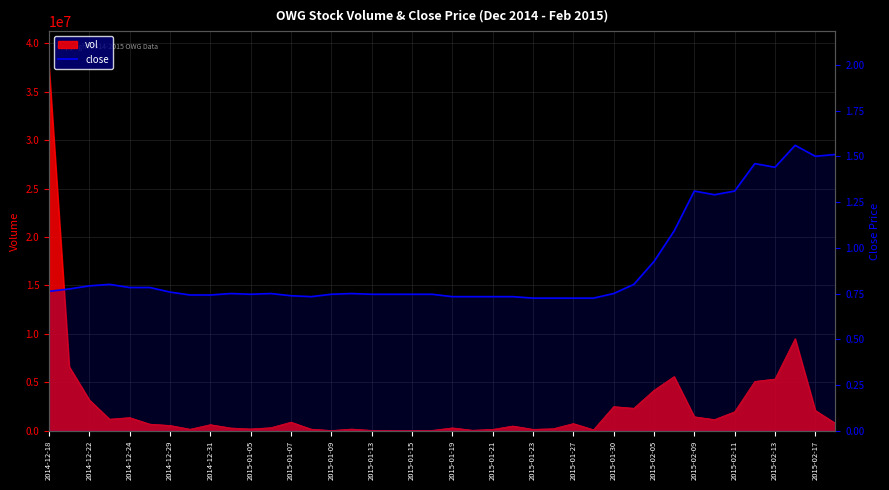

What is the greatest value displayed?

1.6